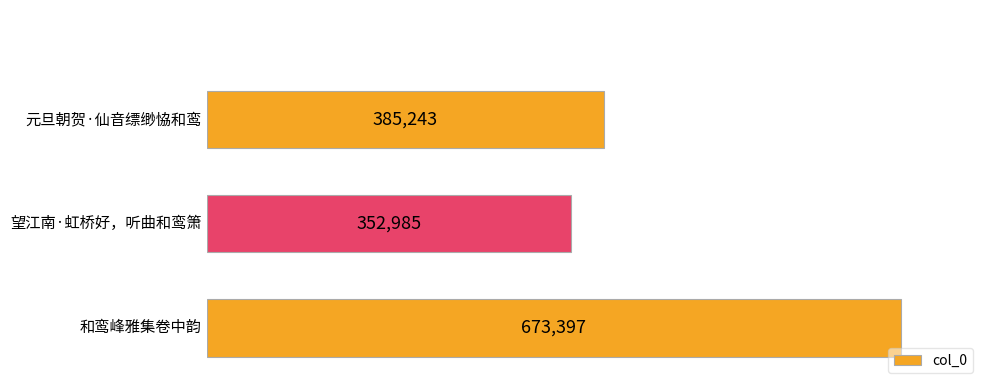

How many bars are there in total?

3